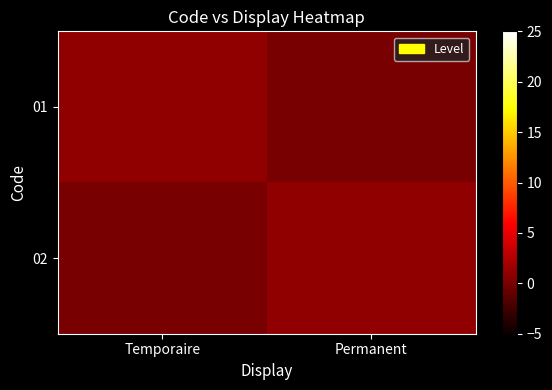

Reading left to right, what are all the values shown in this chart?

01: Temporaire=1	Permanent=0
02: Temporaire=0	Permanent=1